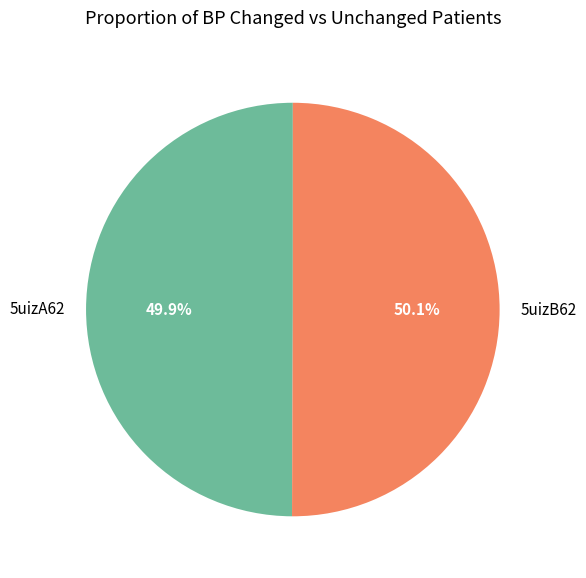

Is there any slice that represents more than half of the pie?

Yes